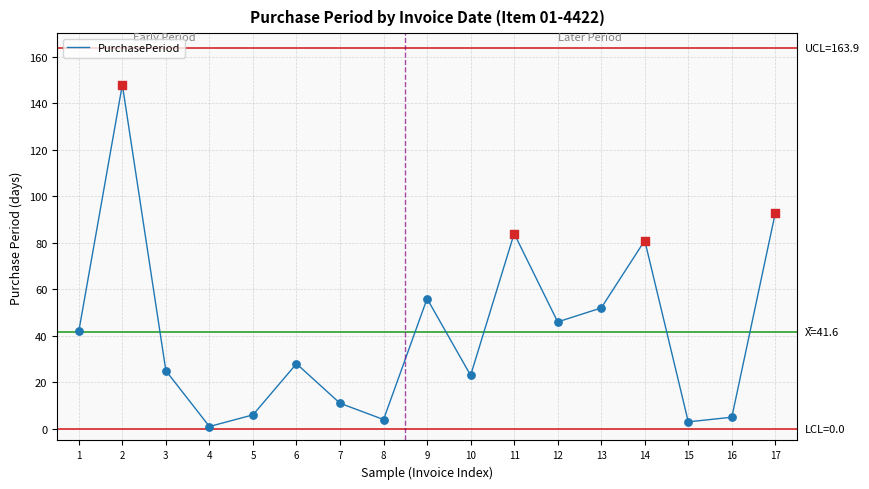

What is the ratio of the value at 5 to the value at 17?

0.1